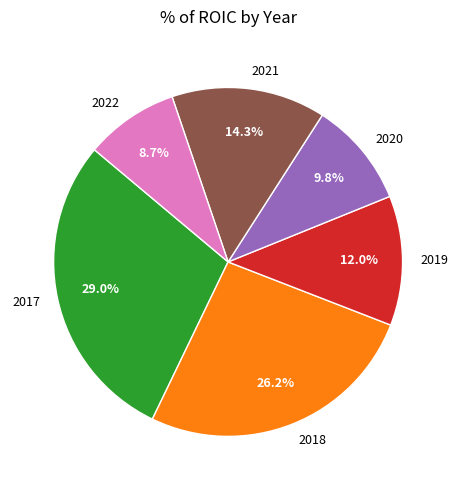

Which has a higher value, 2021 or 2020?

2021